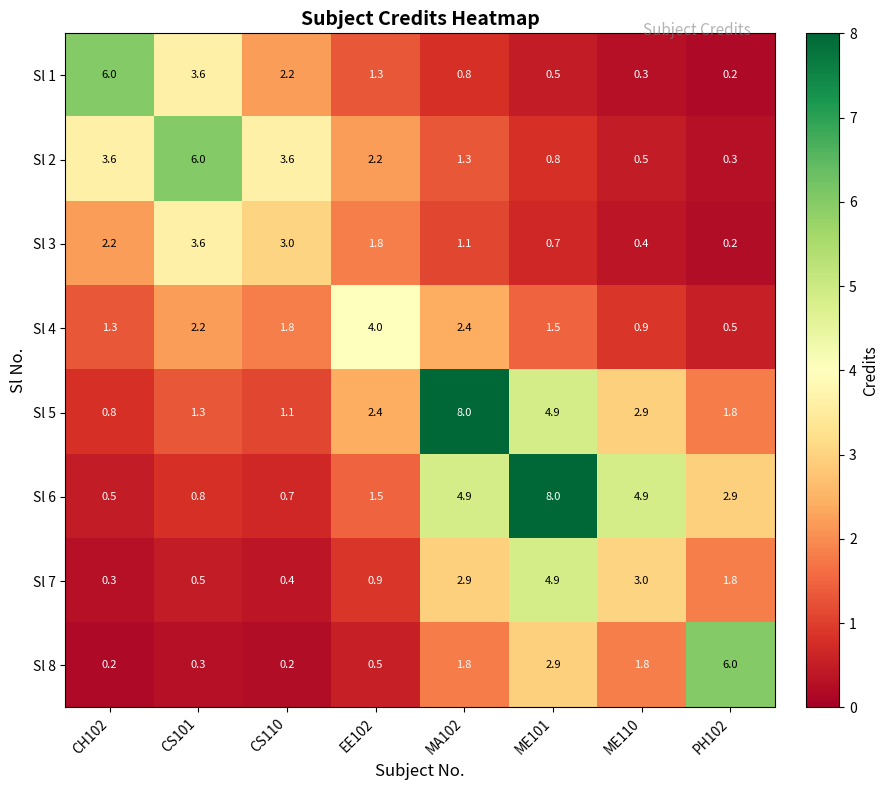

The Sl 1 series shows 5.7 at CS101. True or false?

False